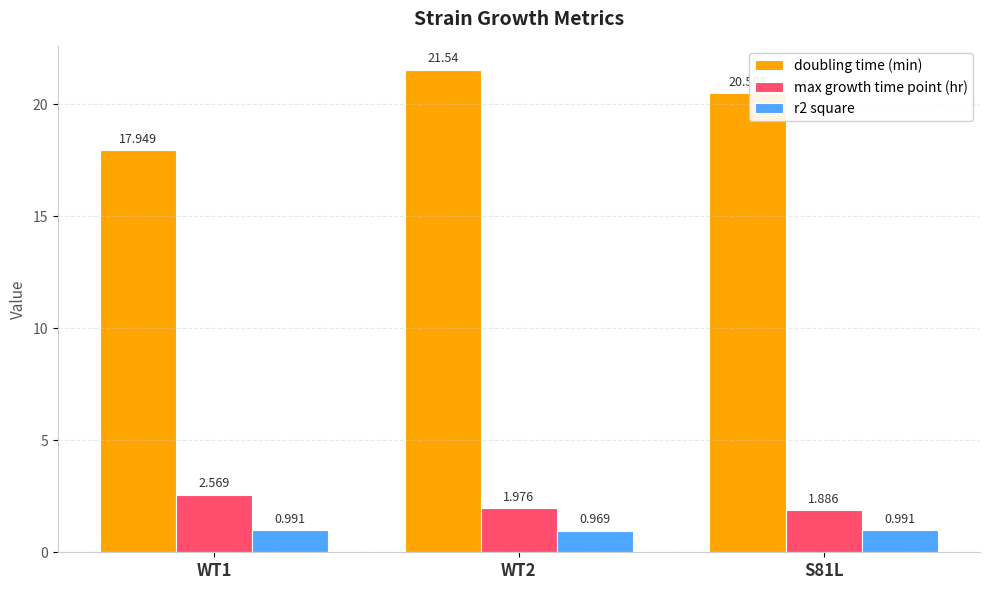

Between WT1 and S81L, which series saw the biggest shift?

doubling time (min)